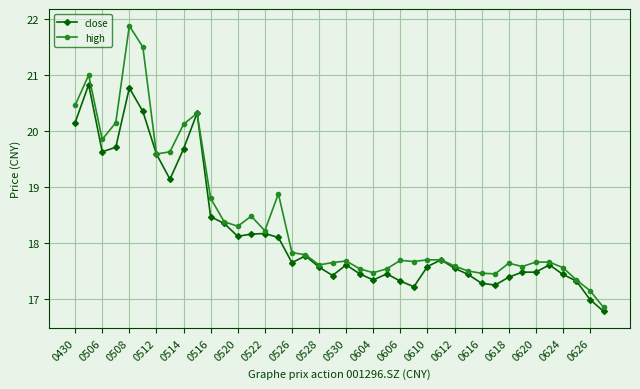

What is the difference between the maximum and minimum values in the high series?

5.0